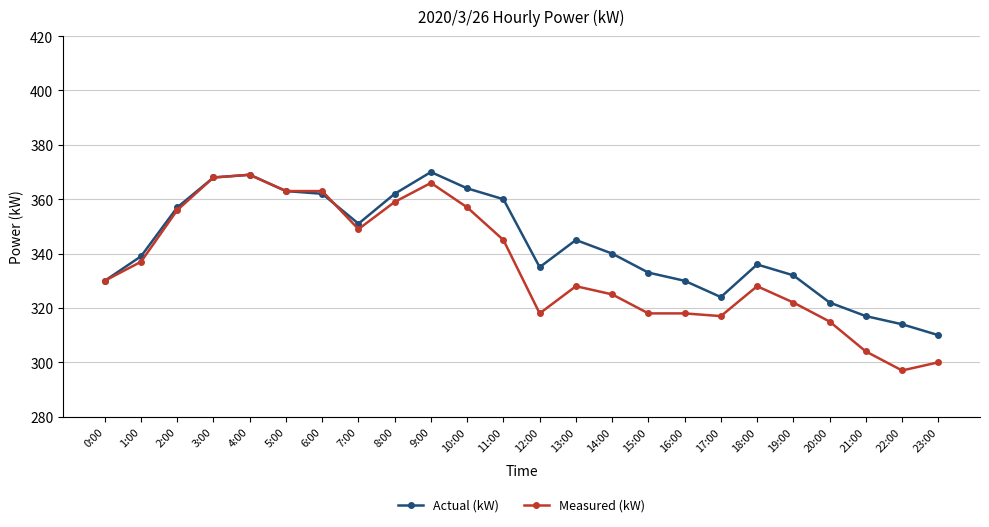

What is the maximum value for Measured (kW)?

369